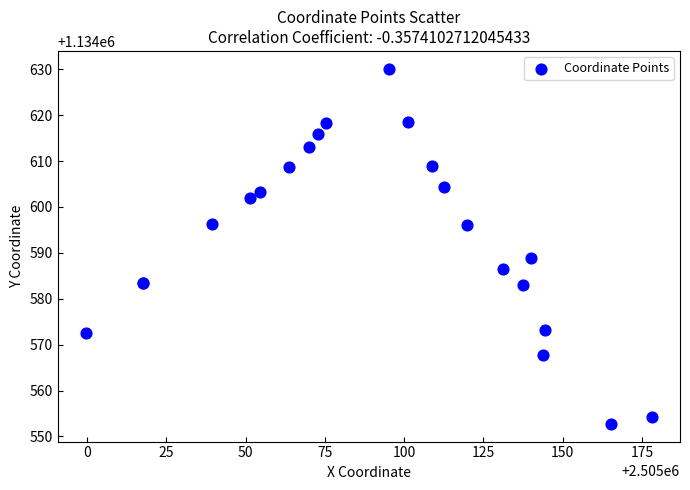

What Y value in the scatter plot is closest to 1134591?

1134589.0